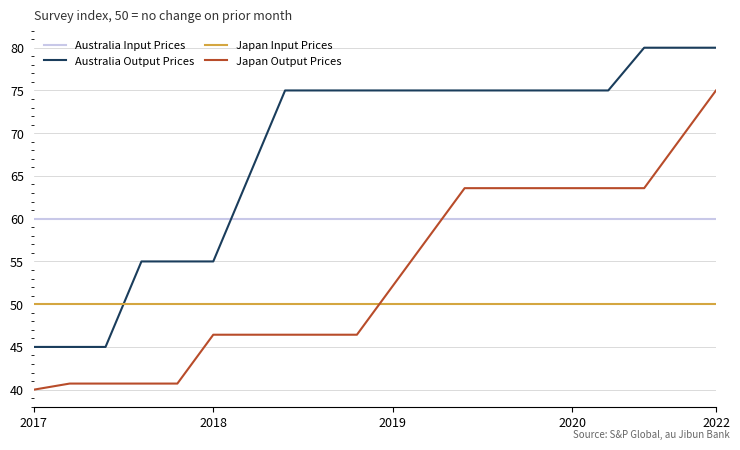

Which series has the largest total across all categories?

Australia Output Prices